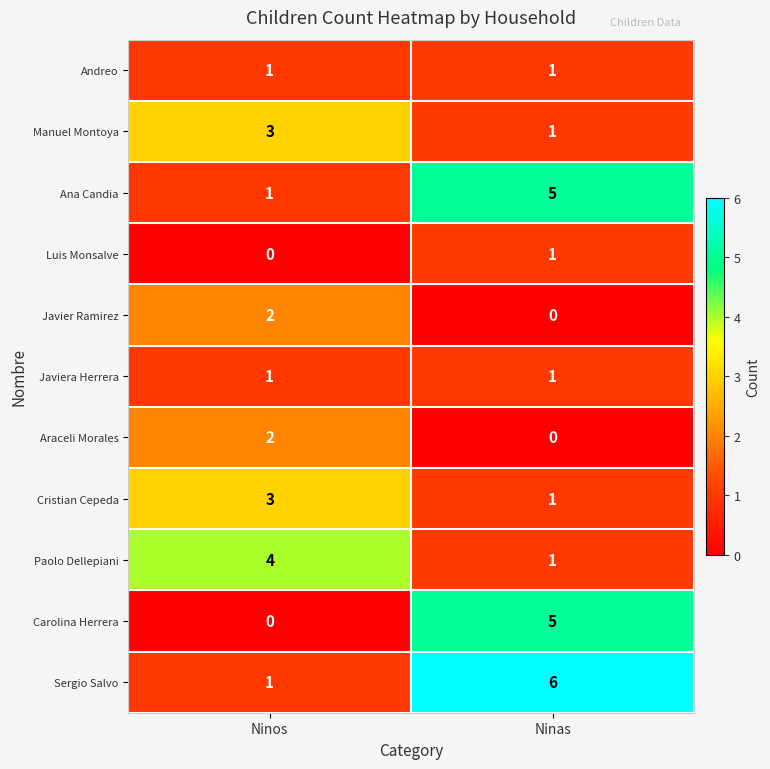

What is the spread (max minus min) of values at Ninos?

4